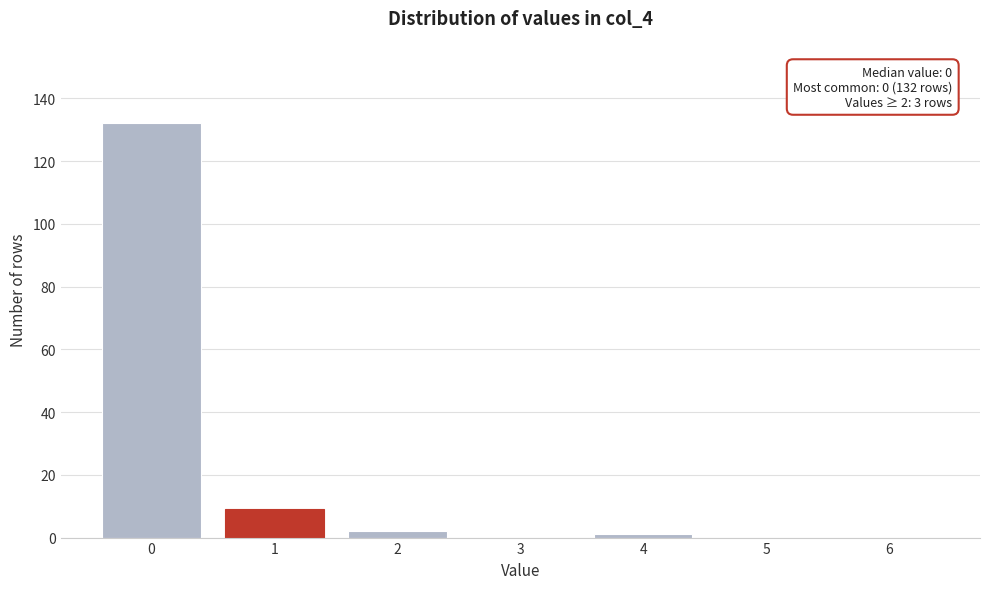

Reading right to left, transcribe all the data shown in this chart.

6=0	5=0	4=1	3=0	2=2	1=9	0=132